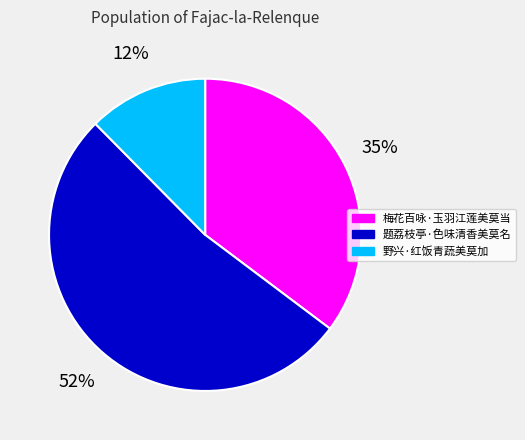

The 梅花百咏·玉羽江莲美莫当 slice represents 41% of the pie. True or false?

False